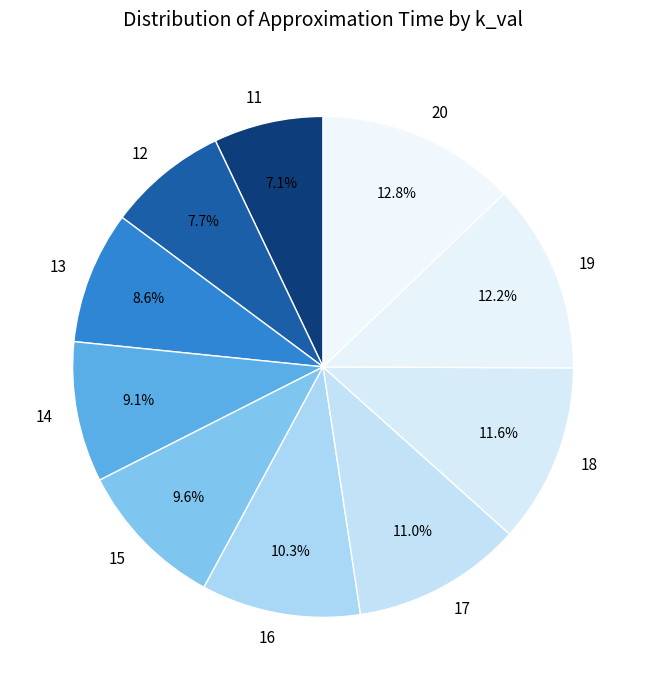

True or false: 18 accounts for 12% of the total.

True